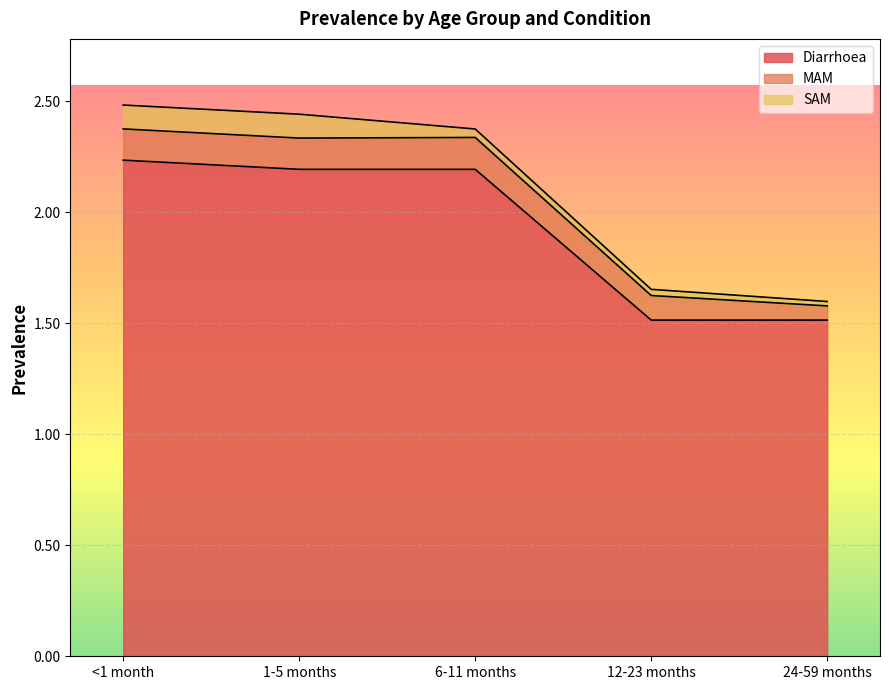

At which label is MAM closest to 0?

24-59 months